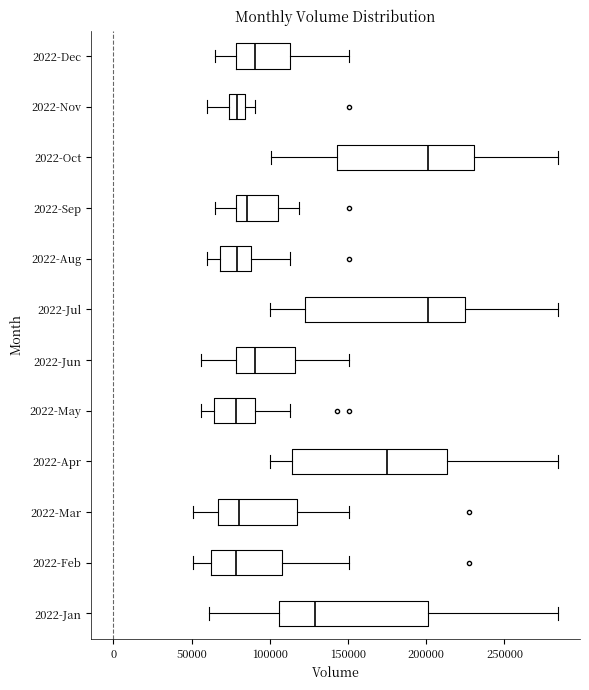

Reading bottom to top, read every box against the x-axis: the position of its median line, the range the box covers, and the ends of its whiskers. The values are not printed on the chart, so give them approximately, as read against the axis.

2022-Jan: median 130000, box 105000 to 200000, whiskers 60000 to 285000
2022-Feb: median 80000, box 60000 to 110000, whiskers 50000 to 150000
2022-Mar: median 80000, box 65000 to 115000, whiskers 50000 to 150000
2022-Apr: median 175000, box 115000 to 215000, whiskers 100000 to 285000
2022-May: median 80000, box 65000 to 90000, whiskers 55000 to 115000
2022-Jun: median 90000, box 80000 to 115000, whiskers 55000 to 150000
2022-Jul: median 200000, box 125000 to 225000, whiskers 100000 to 285000
2022-Aug: median 80000, box 70000 to 90000, whiskers 60000 to 115000
2022-Sep: median 85000, box 80000 to 105000, whiskers 65000 to 120000
2022-Oct: median 200000, box 145000 to 230000, whiskers 100000 to 285000
2022-Nov: median 80000, box 75000 to 85000, whiskers 60000 to 90000
2022-Dec: median 90000, box 80000 to 115000, whiskers 65000 to 150000